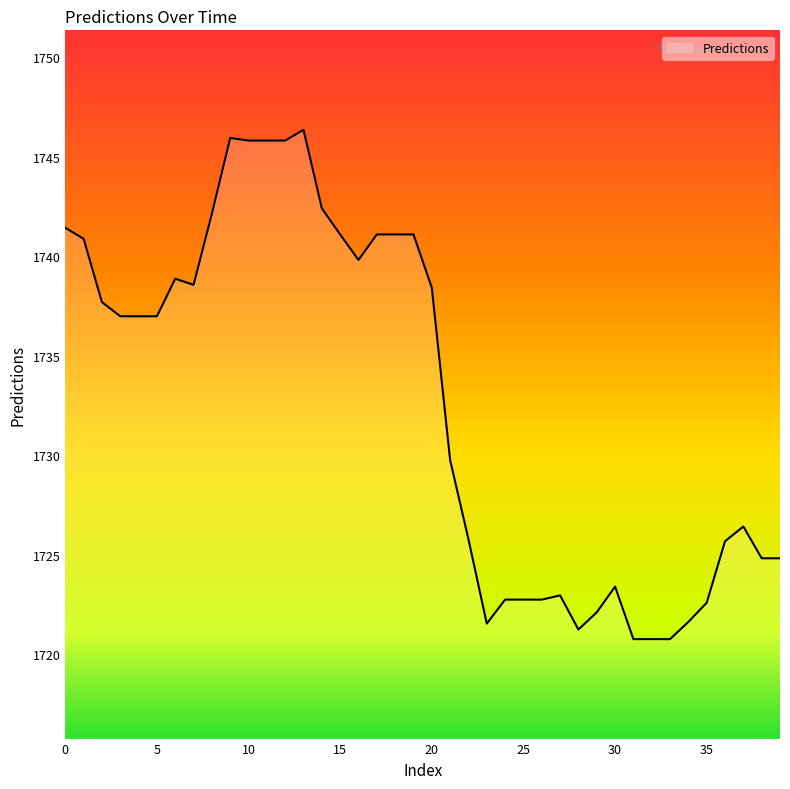

What is the greatest value displayed?

1746.4